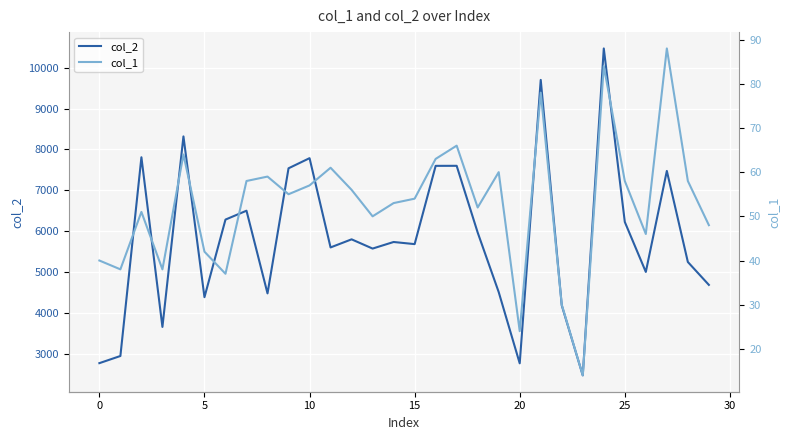

At how many categories does at least one series exceed 8003?

3